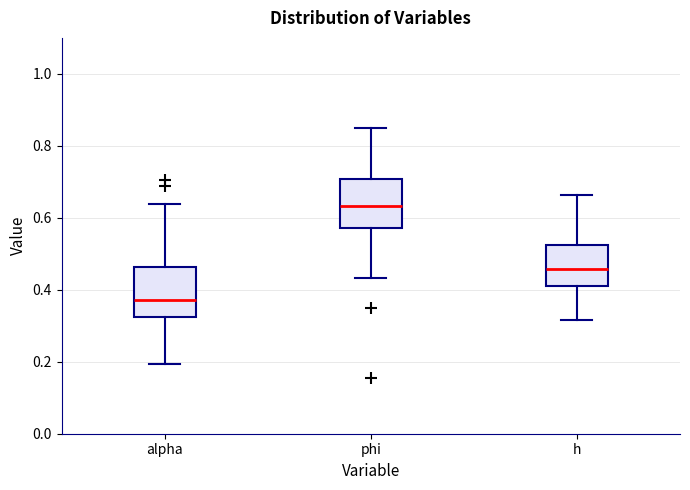

Reading left to right, read every box against the y-axis: the position of its median line, the range the box covers, and the ends of its whiskers. The values are not printed on the chart, so give them approximately, as read against the axis.

alpha: median 0.38, box 0.32 to 0.46, whiskers 0.20 to 0.64
phi: median 0.64, box 0.58 to 0.70, whiskers 0.44 to 0.84
h: median 0.46, box 0.42 to 0.52, whiskers 0.32 to 0.66